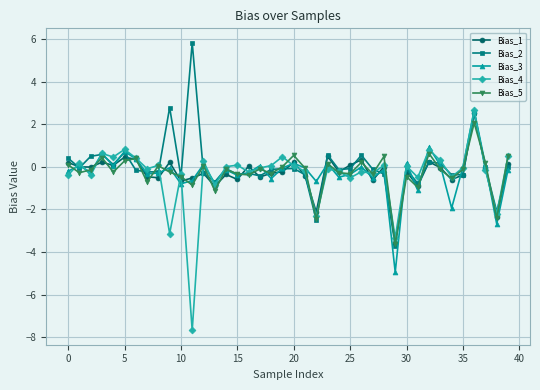

What is the maximum value shown in the chart?

5.8